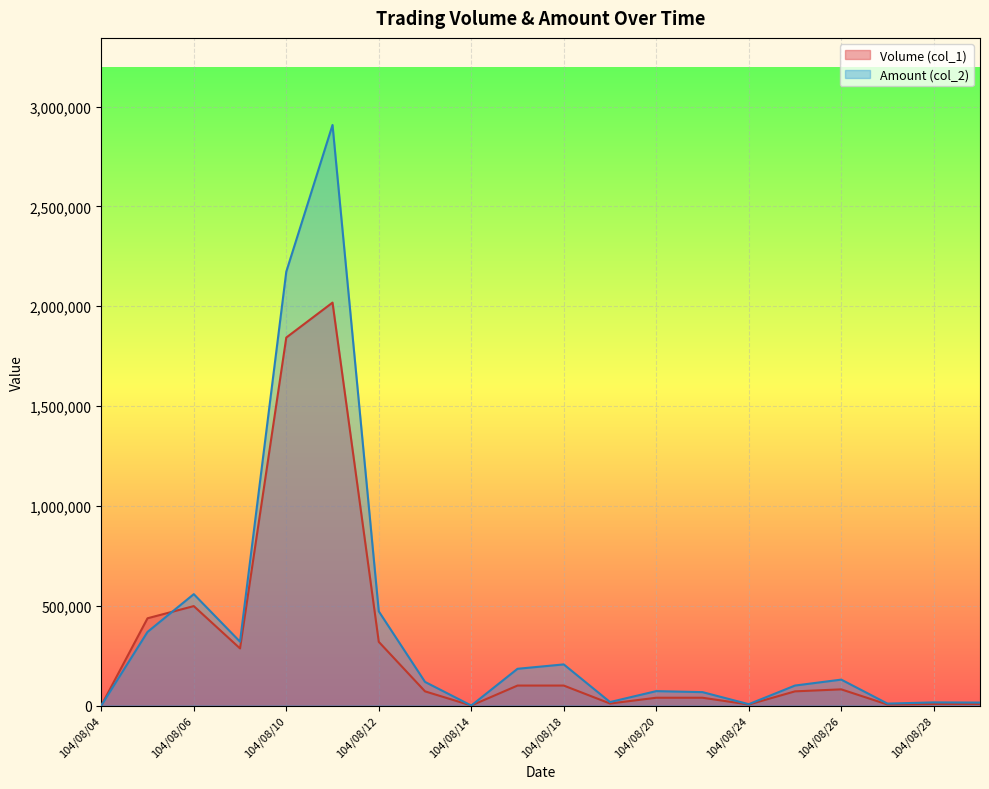

How many lines are shown in the chart?

2